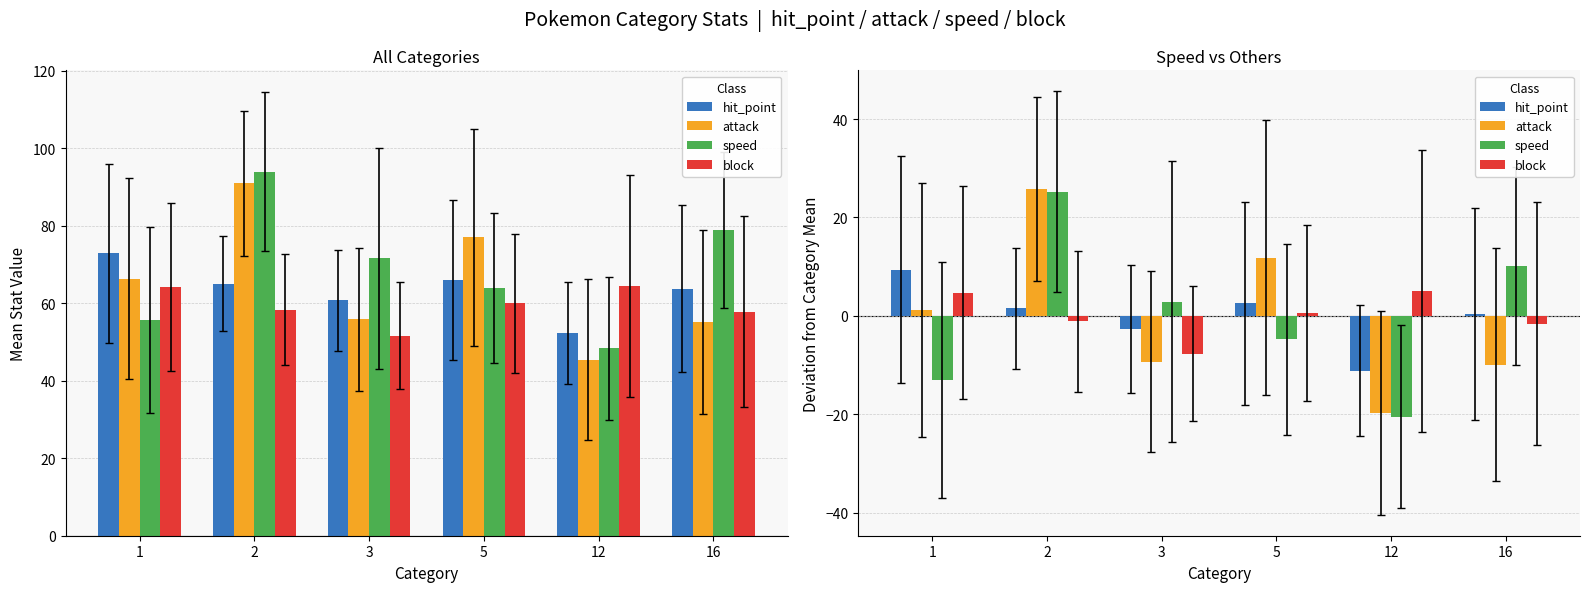

What are all the series names shown in the legend?

hit_point, attack, speed, block